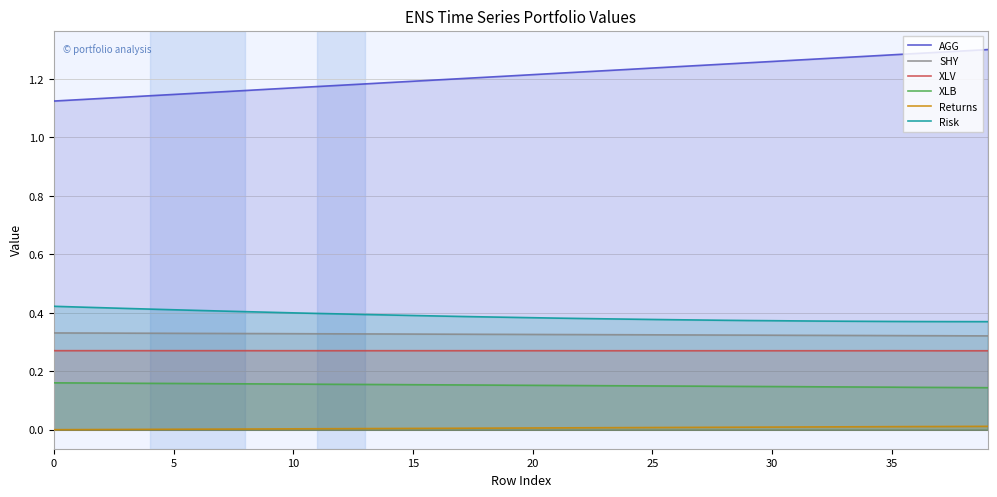

True or false: XLB has a value of 0.2 at 19.

True